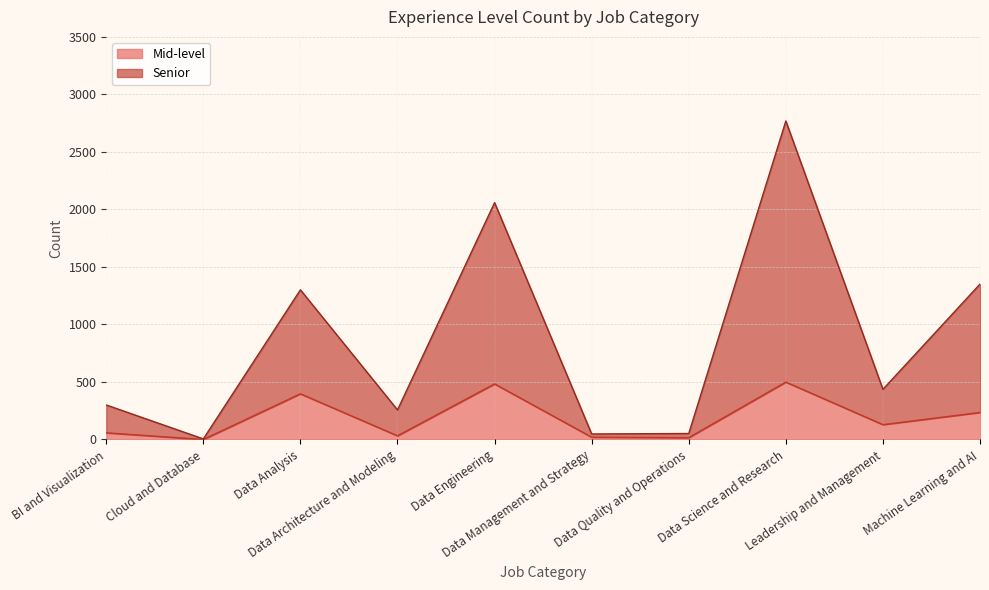

Count the number of data series in this chart.

2